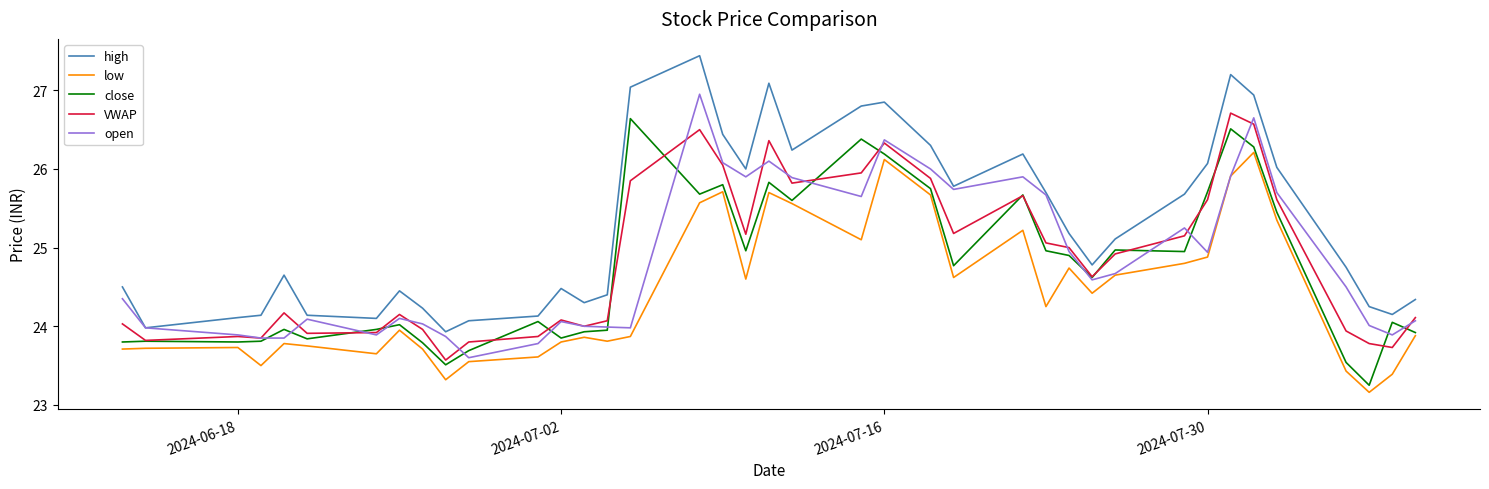

At how many categories does at least one series exceed 25?

19